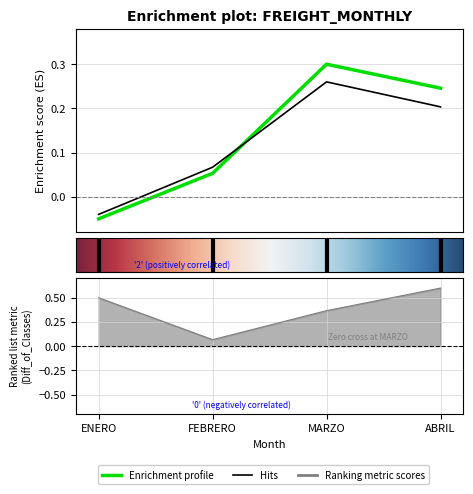

How many VALOR values are between 0 and 1?

3